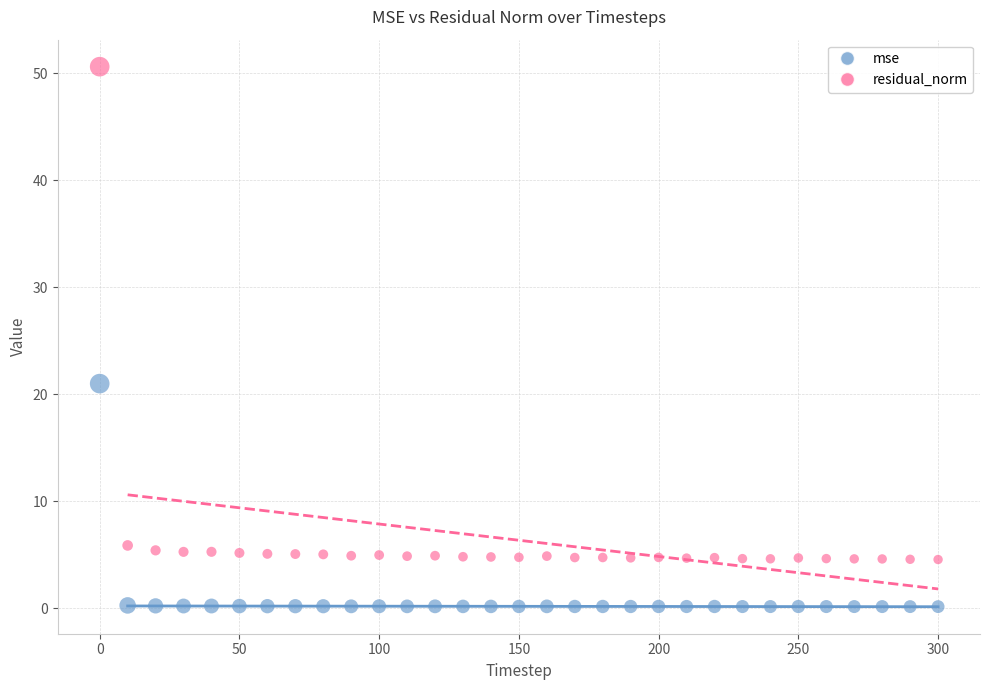

In the residual_norm series, what Y value is closest to 27?

5.9